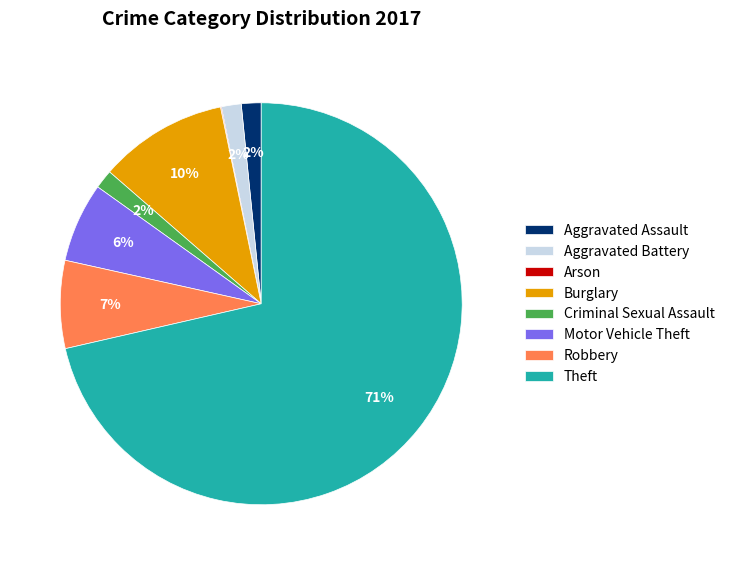

To the nearest percent, what is the difference between the Motor Vehicle Theft and Burglary slice percentages?

4%